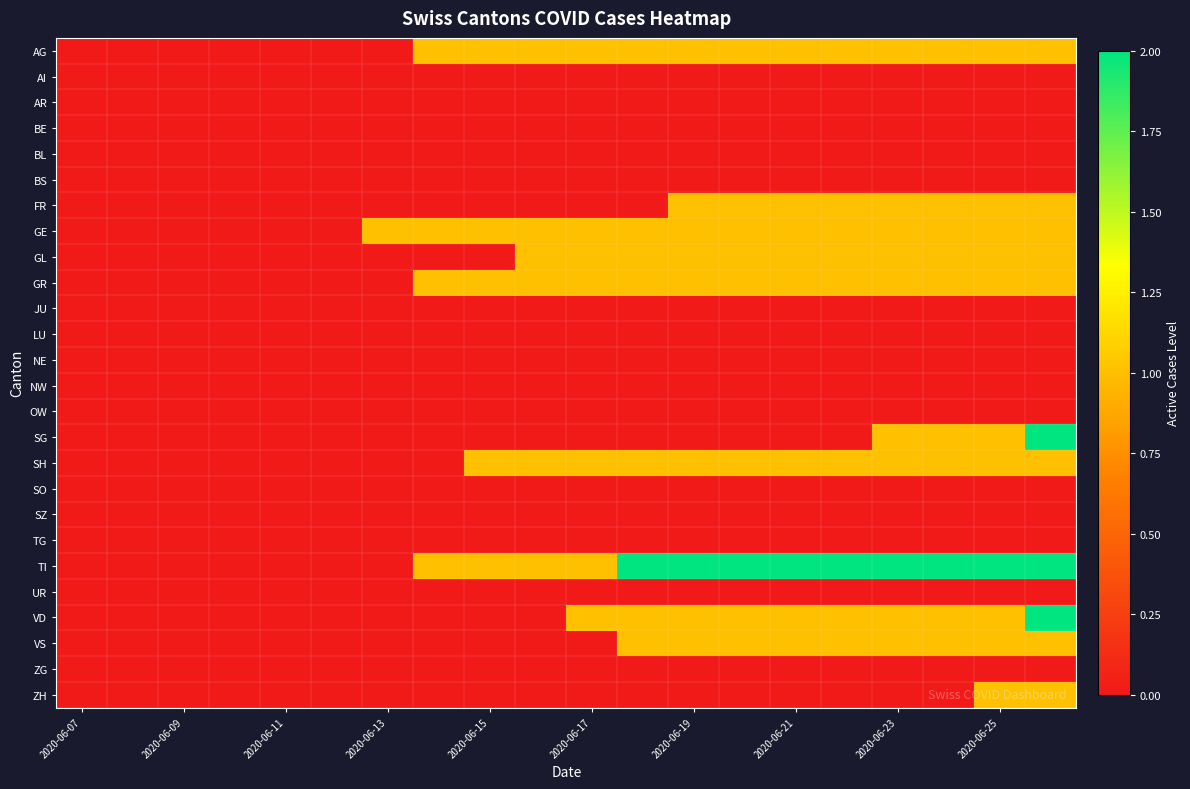

At how many categories does at least one series exceed 0?

14